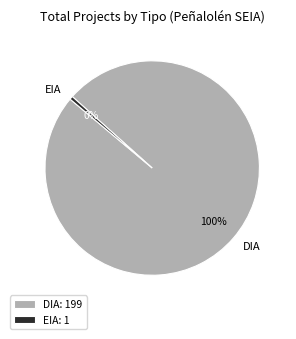

Count the number of slices in the pie.

2